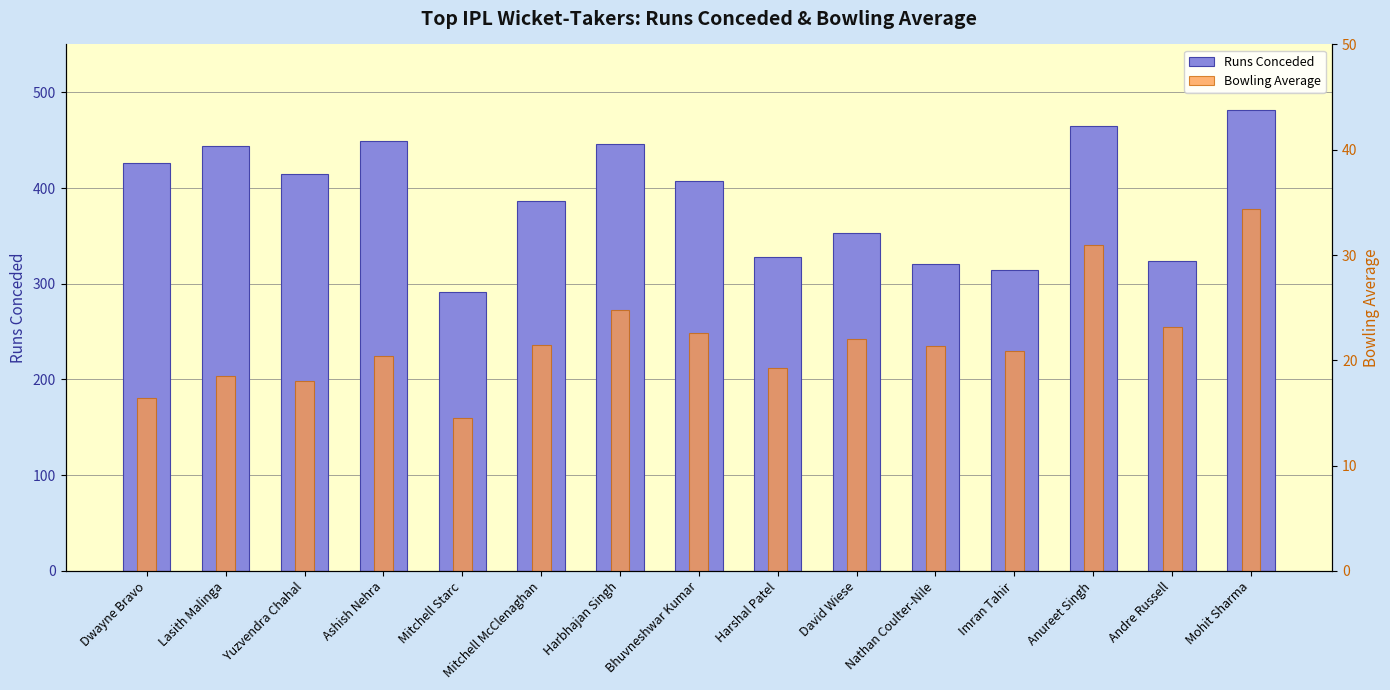

What is the approximate value of Runs Conceded at Andre Russell?

324.0